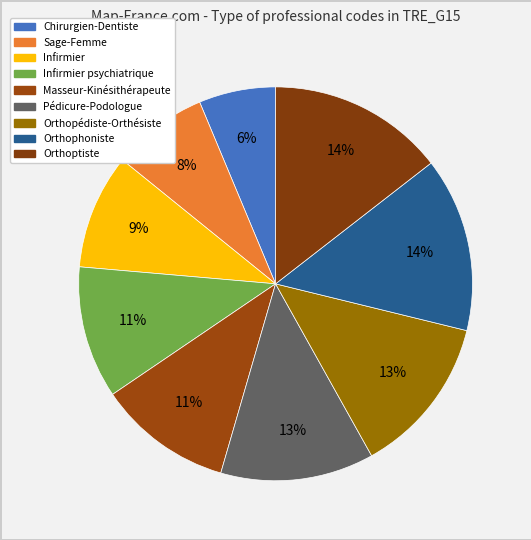

How many slices are in this pie chart?

9